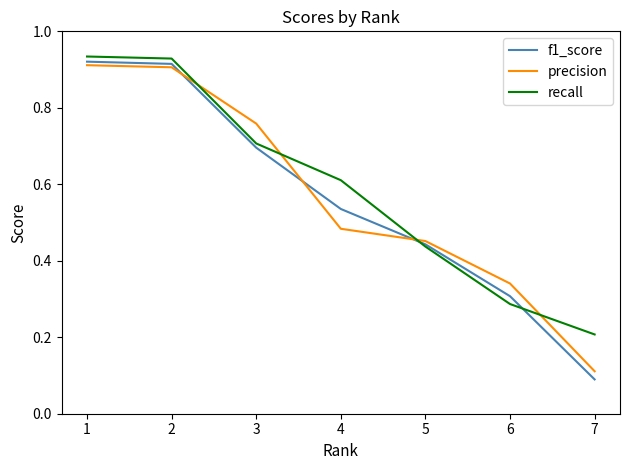

Which series has the largest range (max minus min)?

f1_score